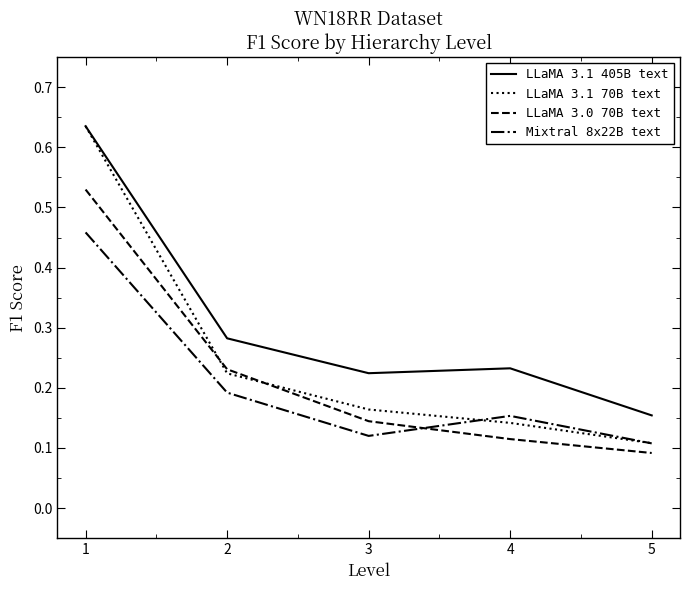

Rank the categories by LLaMA 3.0 70B text value from highest to lowest.

1, 2, 3, 4, 5